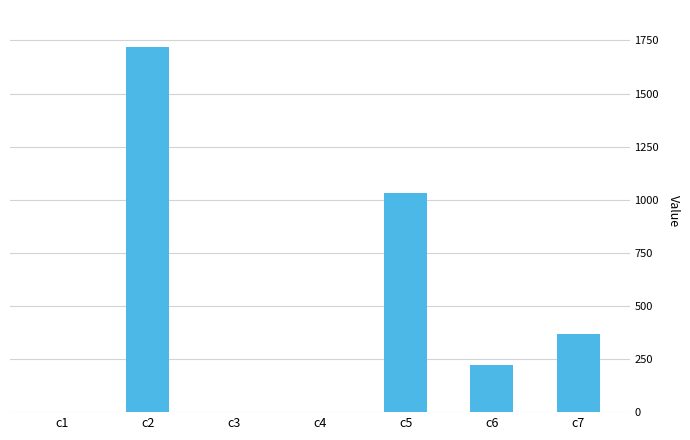

The value at c5 is 1379.1. True or false?

False